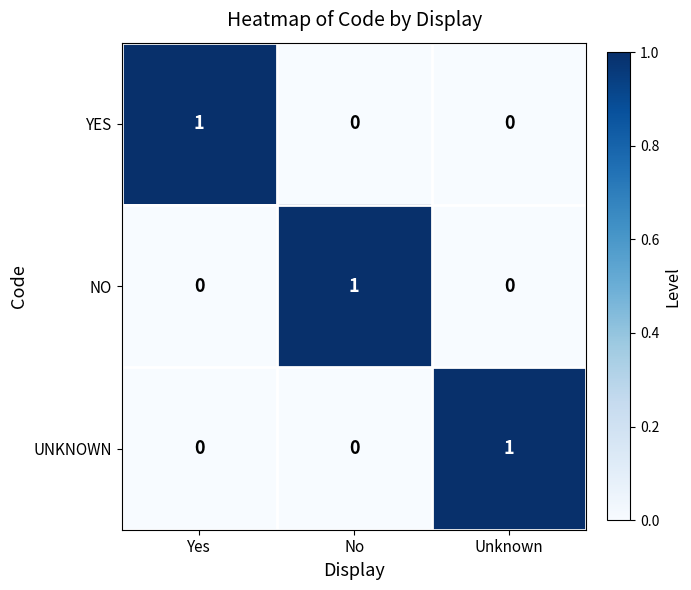

At how many categories does at least one series exceed 0?

3